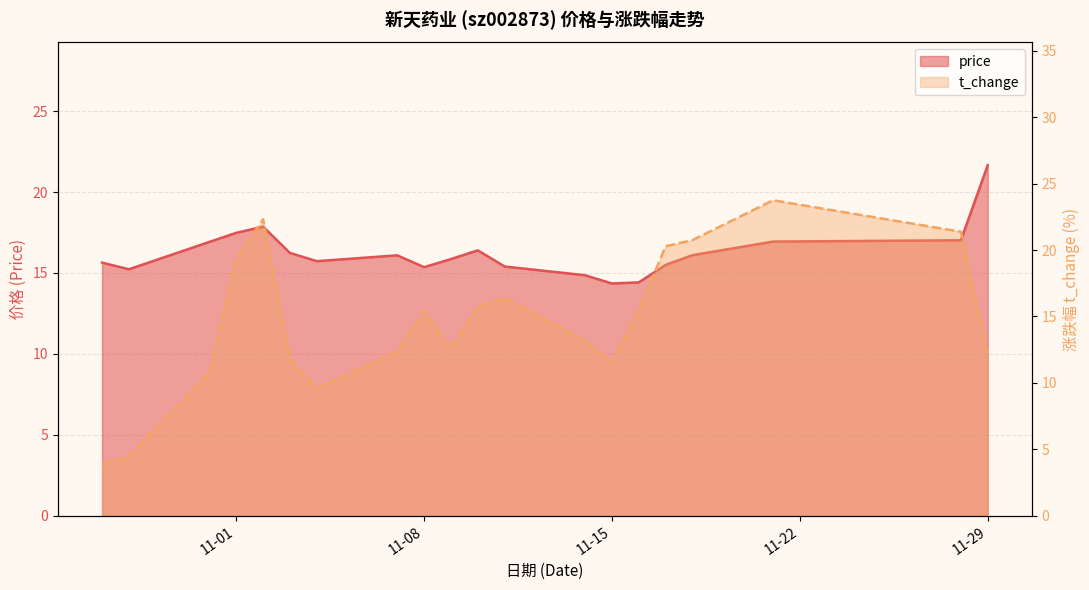

List the labels in order of price value, smallest first.

2022-11-15, 2022-11-16, 2022-11-14, 2022-10-28, 2022-11-08, 2022-11-11, 2022-11-17, 2022-10-27, 2022-11-04, 2022-11-09, 2022-11-07, 2022-11-18, 2022-11-03, 2022-11-10, 2022-10-31, 2022-11-21, 2022-11-28, 2022-11-01, 2022-11-02, 2022-11-29